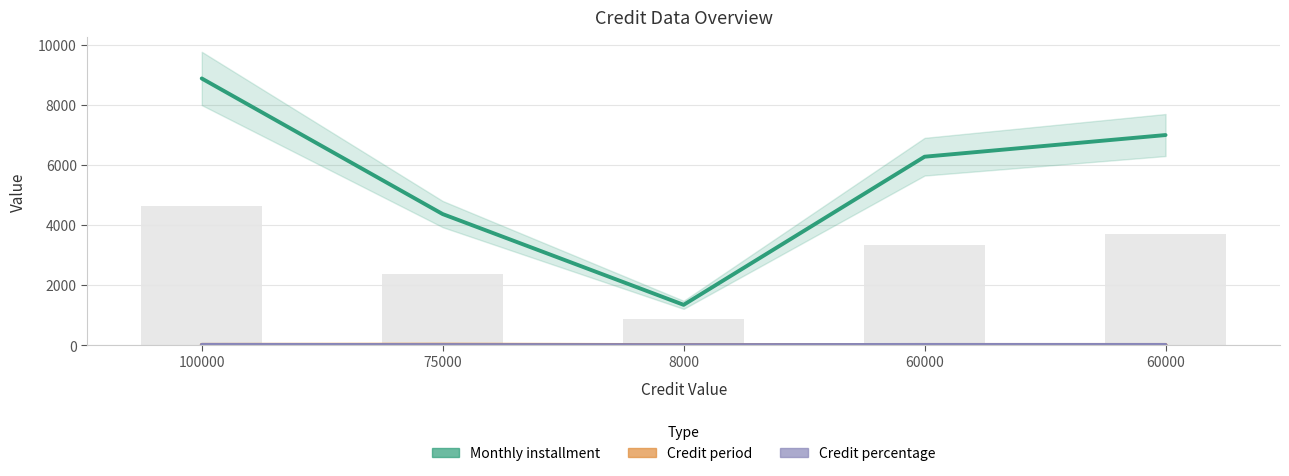

What is the average value of the Monthly installment series?

5575.1